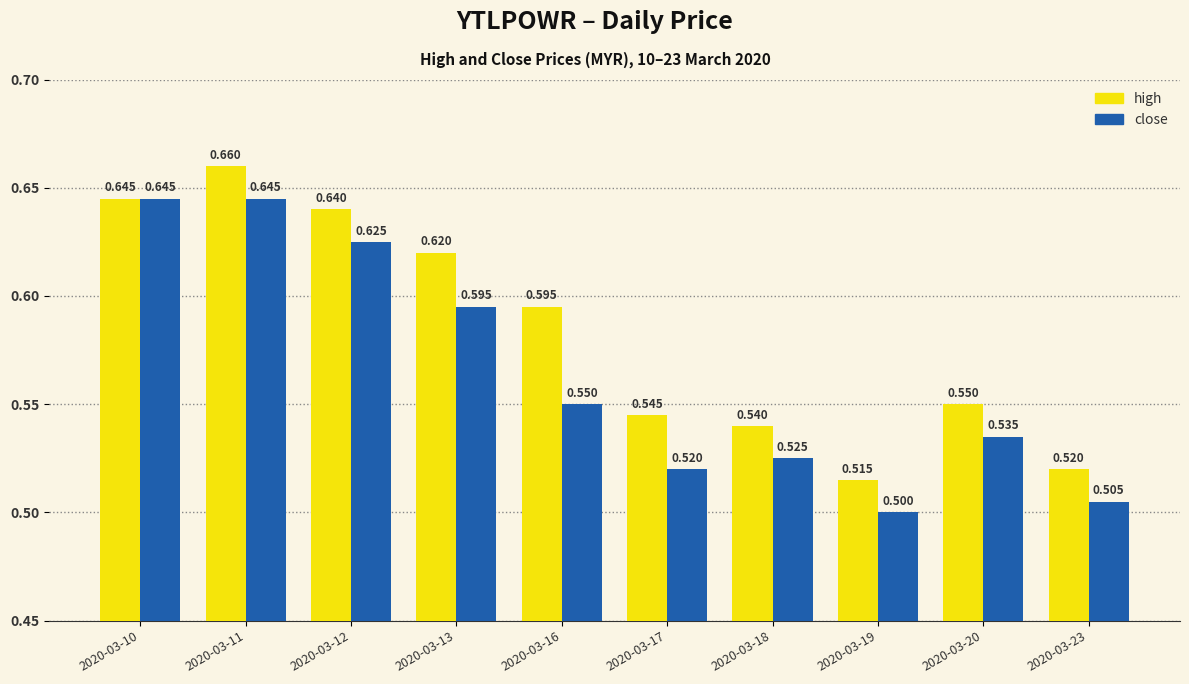

List the series in order of their overall mean, lowest first.

close, high